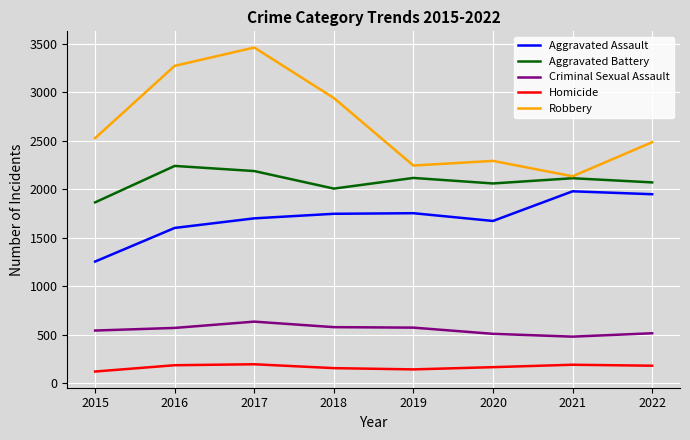

Rank the series by their maximum value, from highest to lowest.

Robbery, Aggravated Battery, Aggravated Assault, Criminal Sexual Assault, Homicide